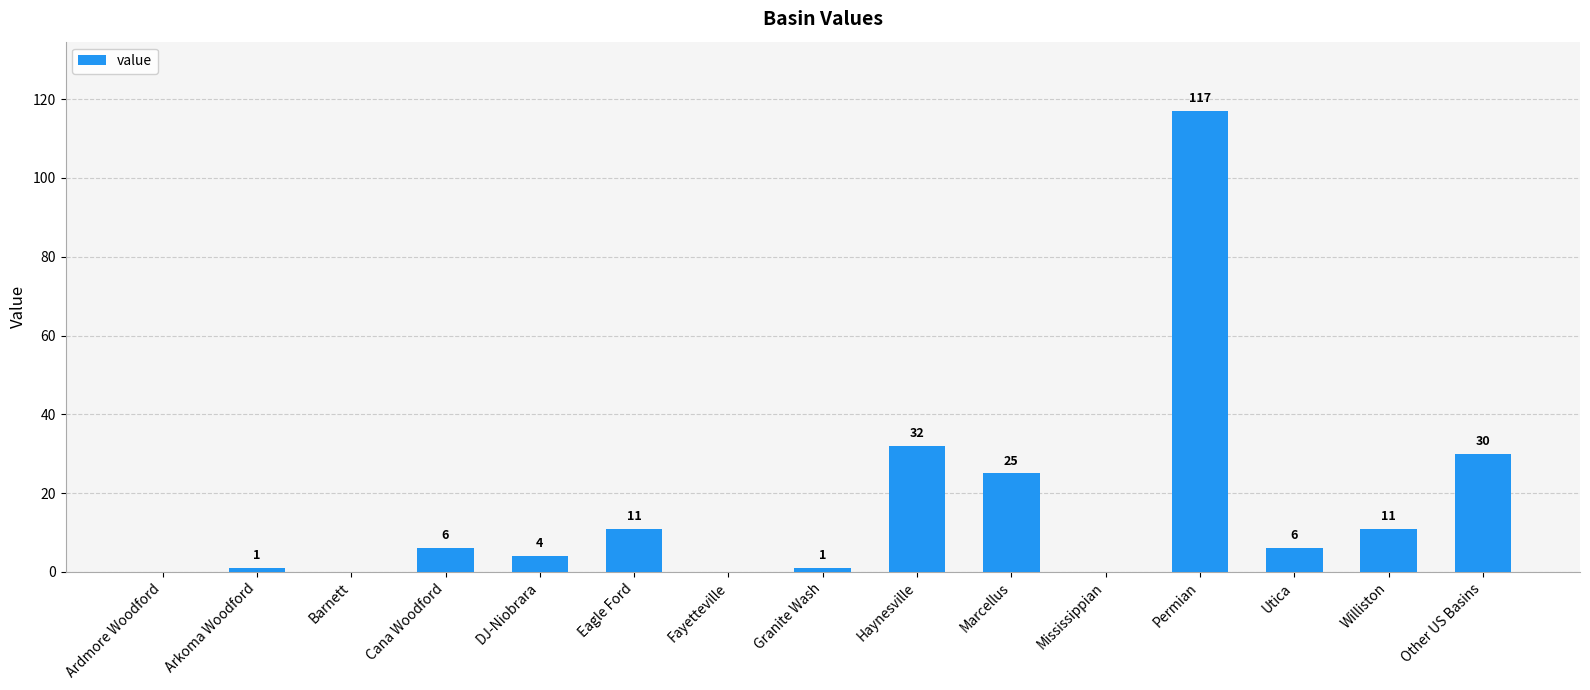

Are the bars grouped side by side (vs. stacked)?

No